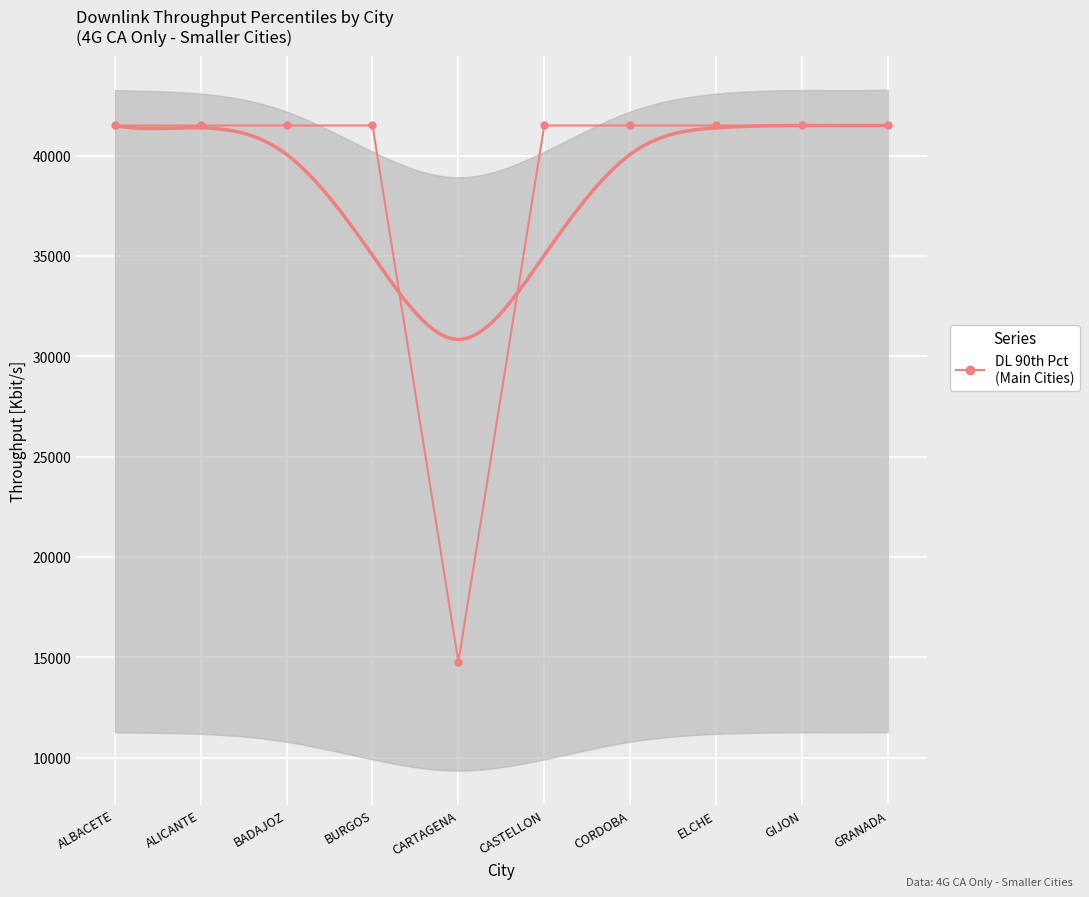

Rank the categories by value from highest to lowest.

ALBACETE, ALICANTE, BADAJOZ, BURGOS, CASTELLON, CORDOBA, ELCHE, GIJON, GRANADA, CARTAGENA